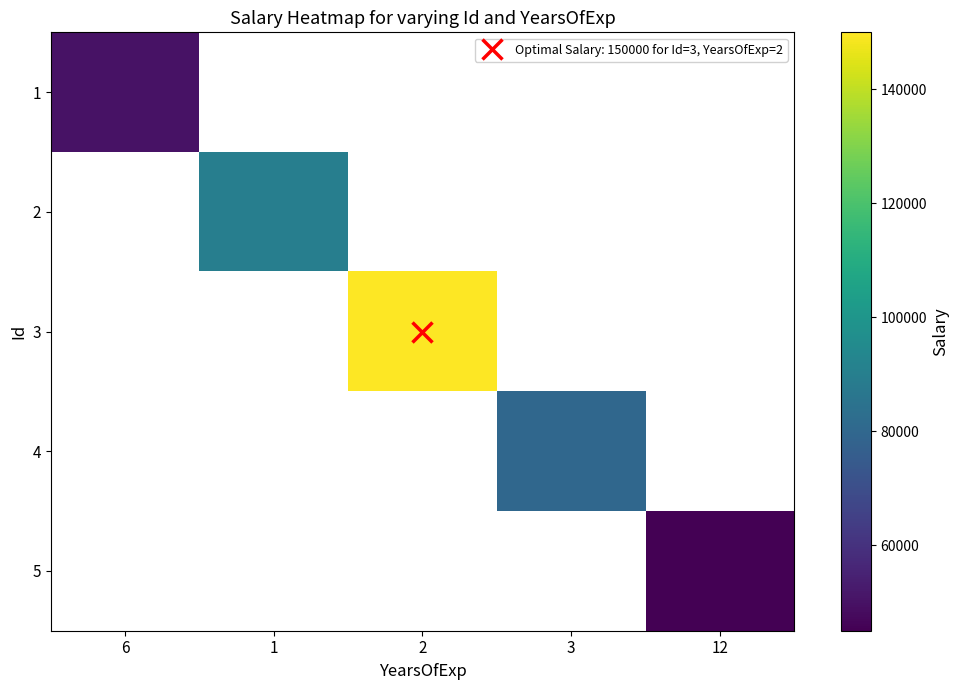

True or false: 1 has a value of 87398.2 at 6.

False